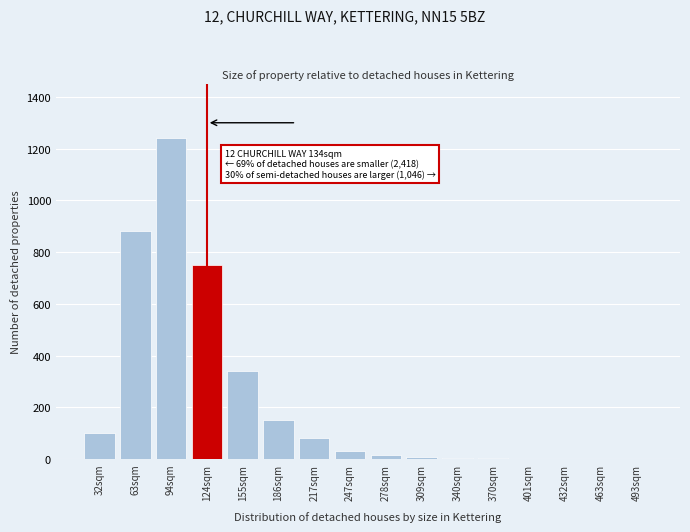

Which has a higher value, 493sqm or 63sqm?

63sqm